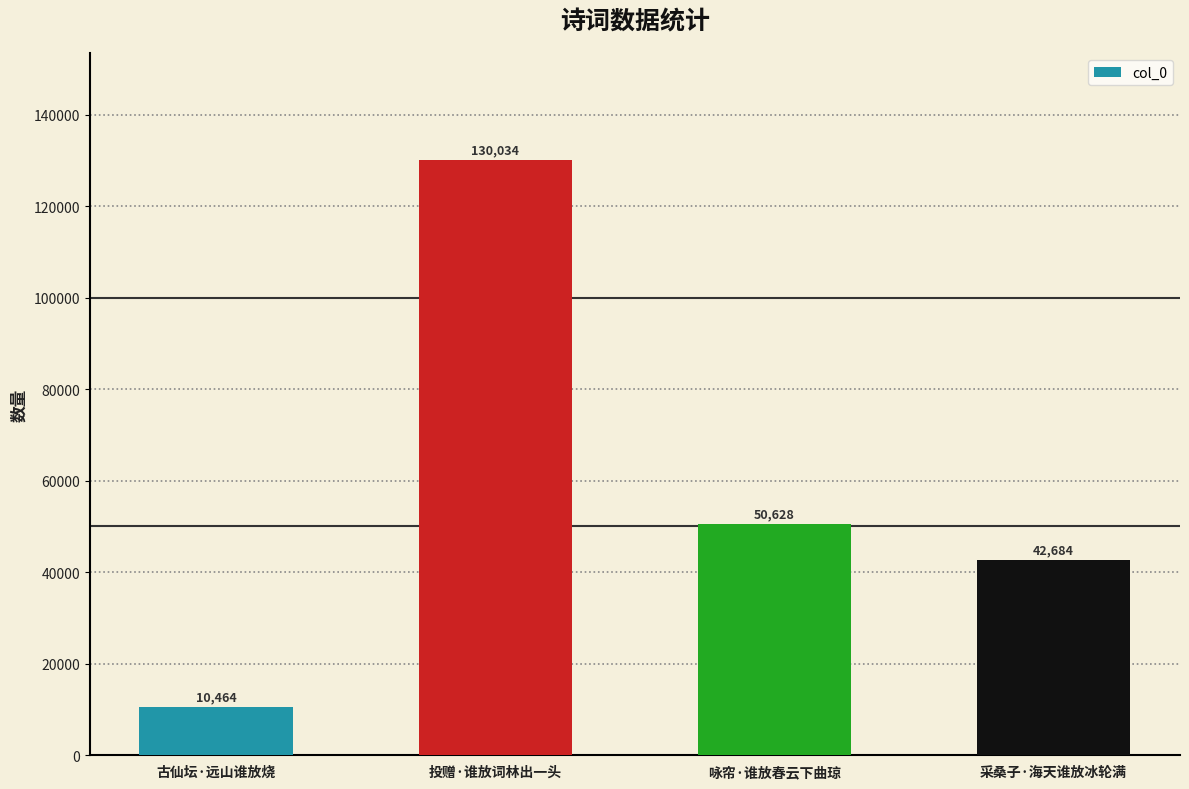

Is it true that the value at 采桑子·海天谁放冰轮满 is 55949?

False